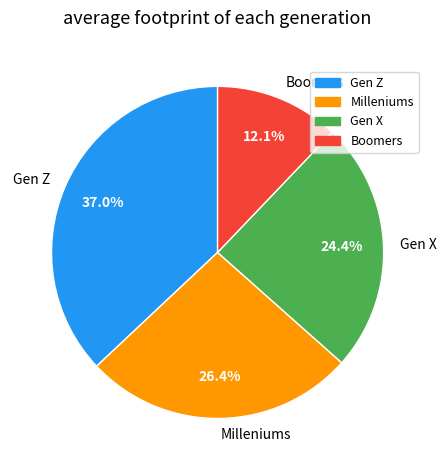

Which category has the biggest portion of the pie?

Gen Z